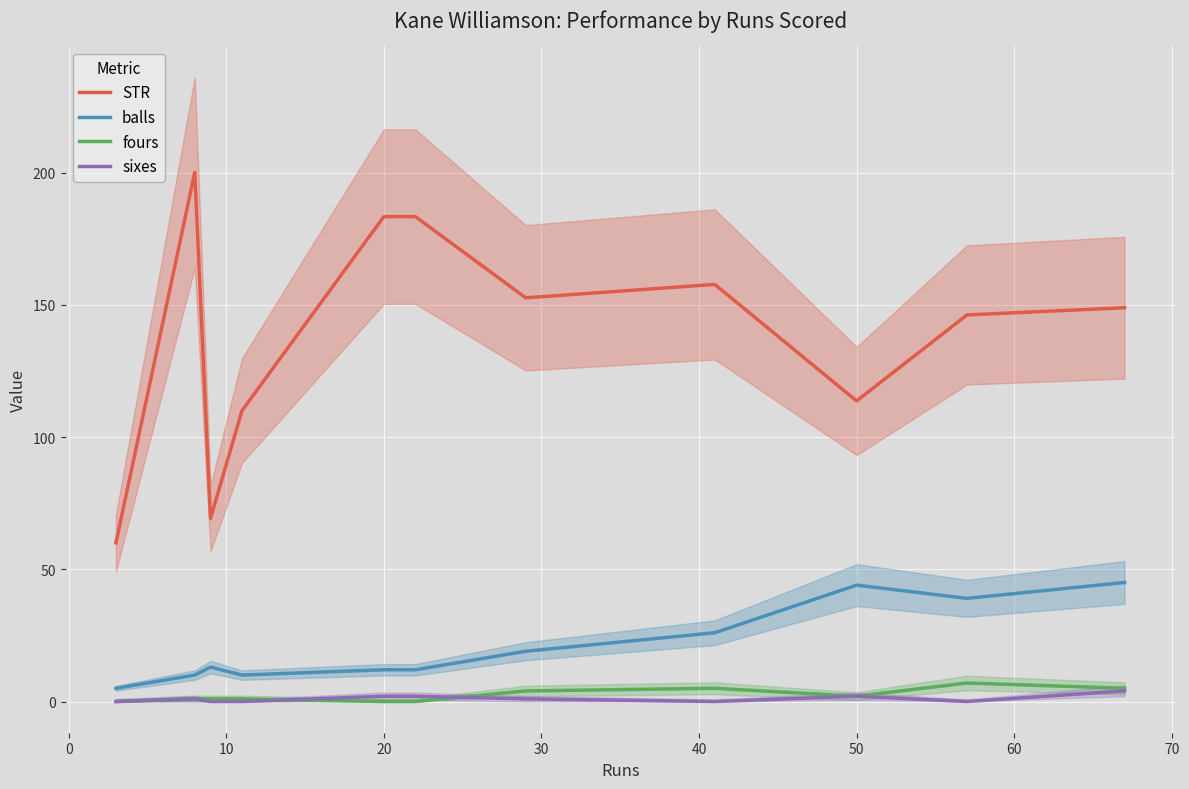

In balls, how many points are higher than both neighbors (excluding endpoints)?

2